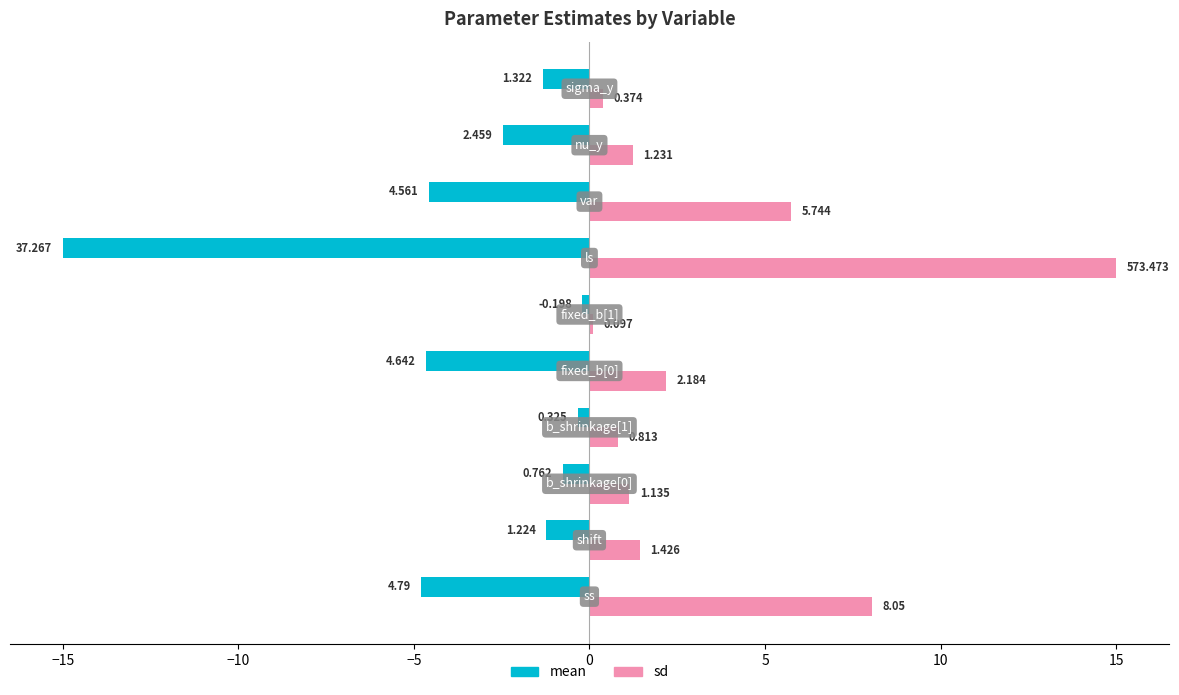

Which series has the largest total across all categories?

sd